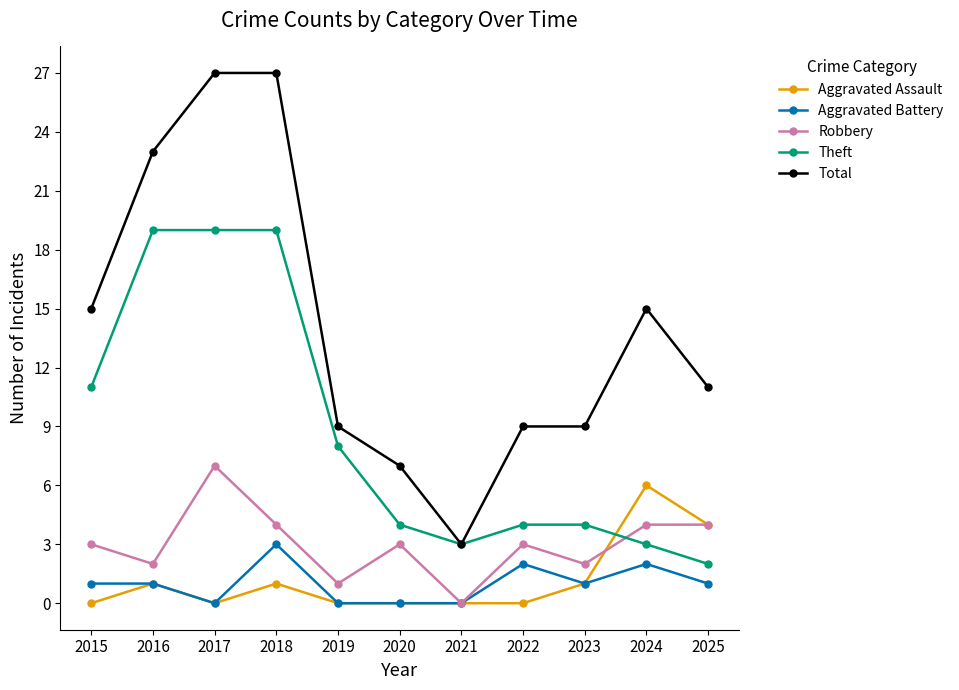

Between which two adjacent categories do Theft and Aggravated Assault first intersect?

2023 and 2024